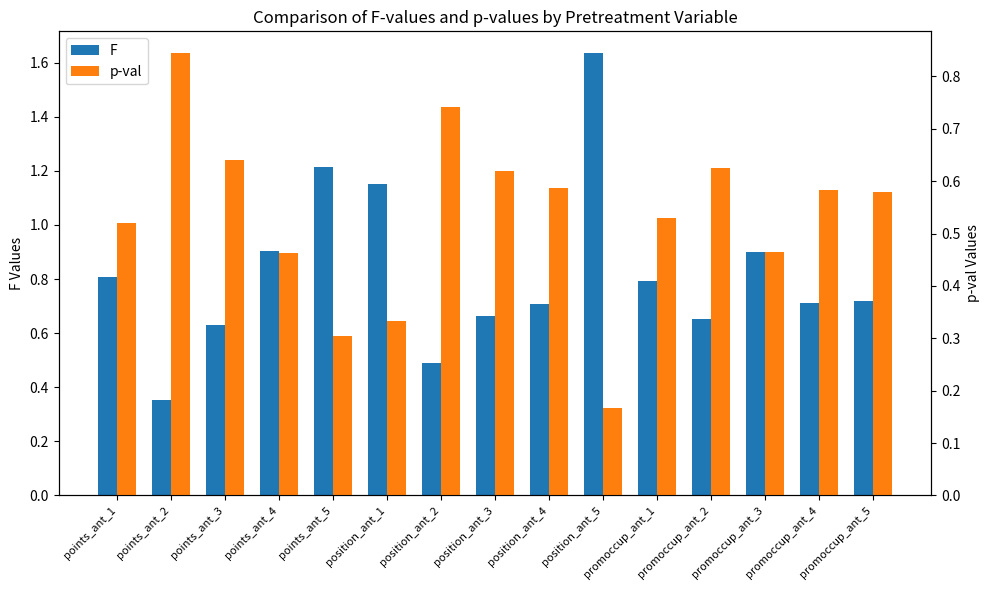

What is the maximum value for F?

1.6